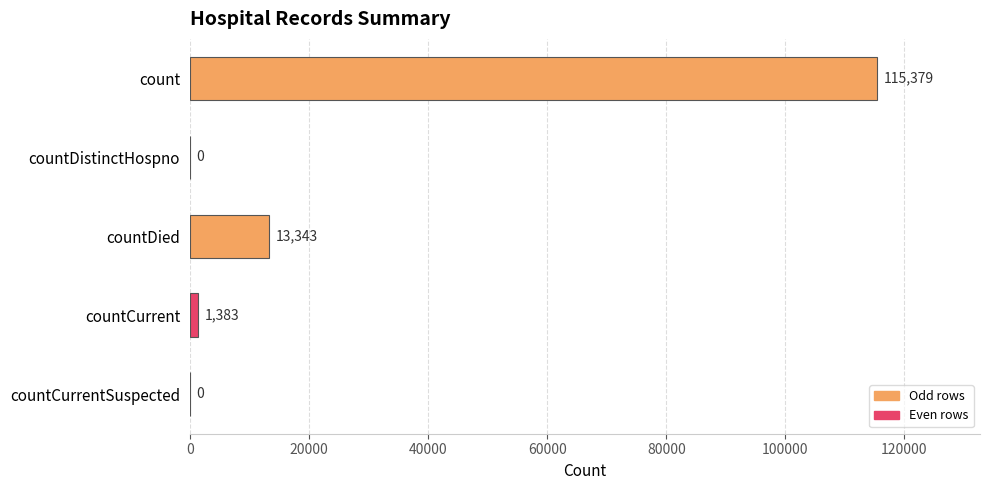

True or false: the data shows 0 at countCurrentSuspected.

True